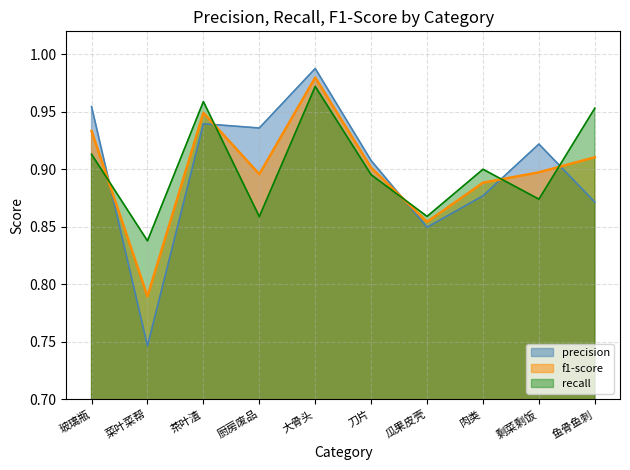

After their last crossing, which series has the higher values: f1-score or recall?

recall